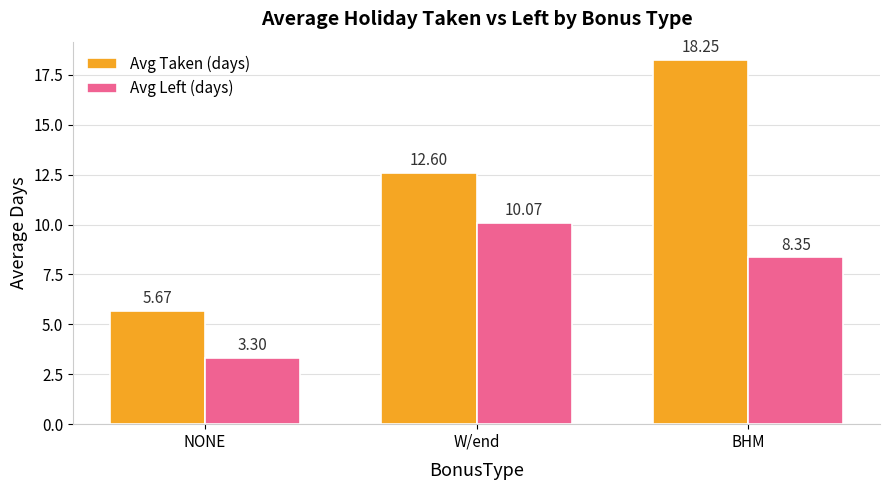

What is the sum of all Avg Left (days) values?

21.7